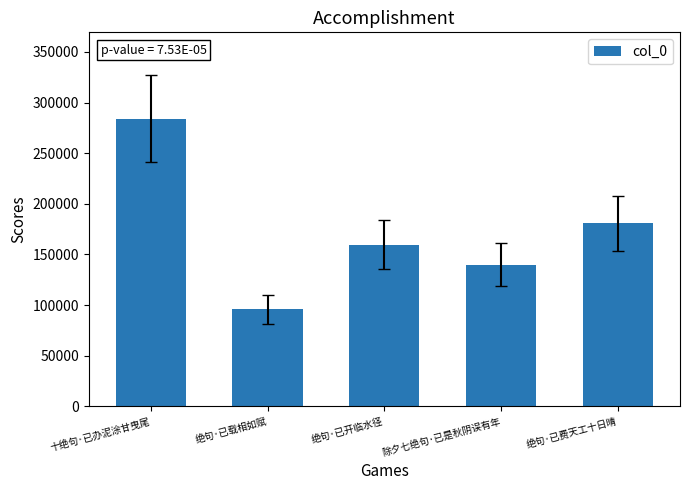

Which category has the lowest value across all series?

绝句·已载相如赋